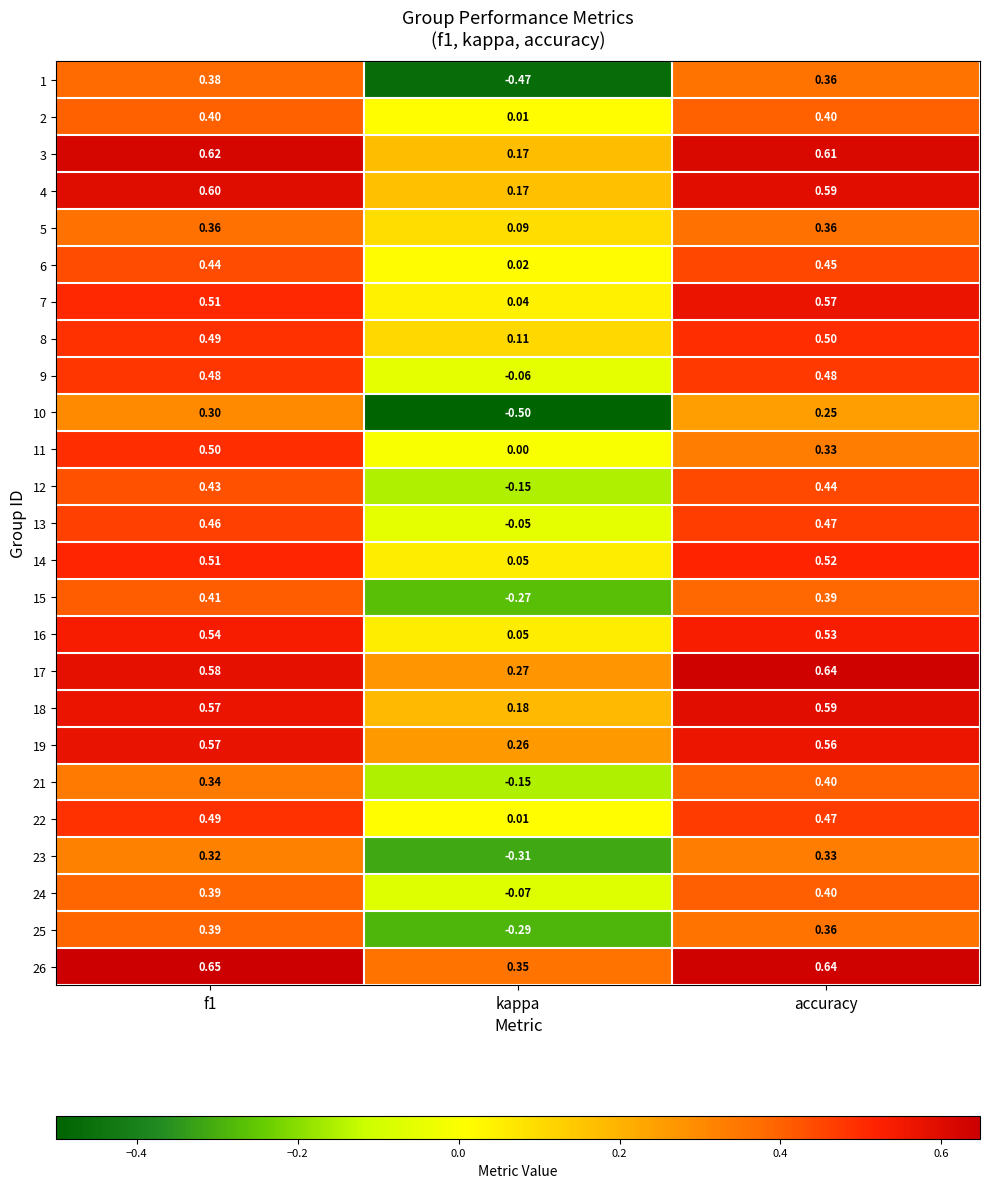

Where is 22 nearest to the value 0?

kappa